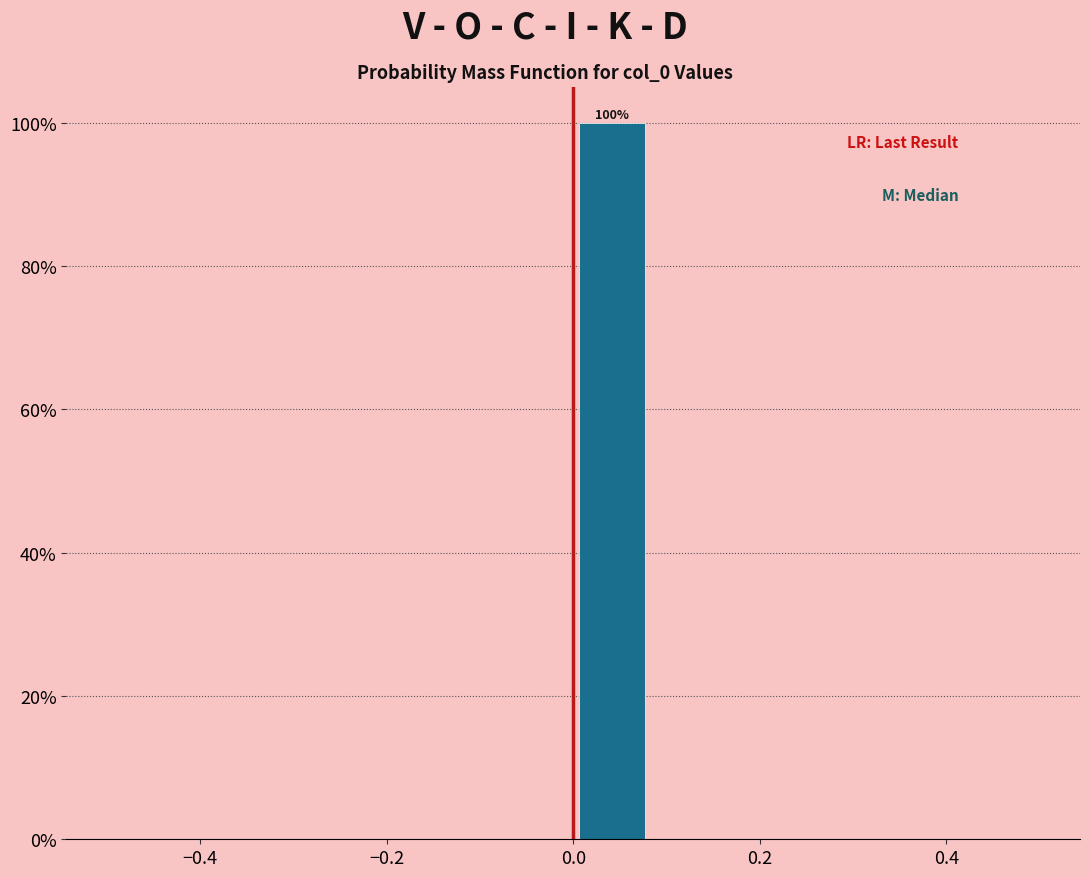

Which range on the x-axis has the tallest bar?

0.00 to 0.08